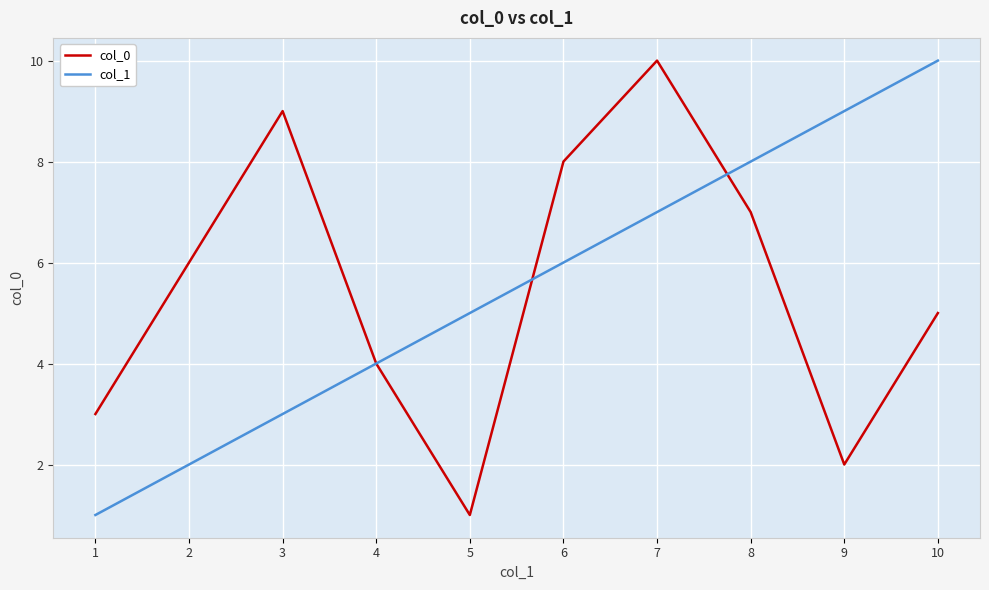

Which series changed the most between 9 and 10?

col_0